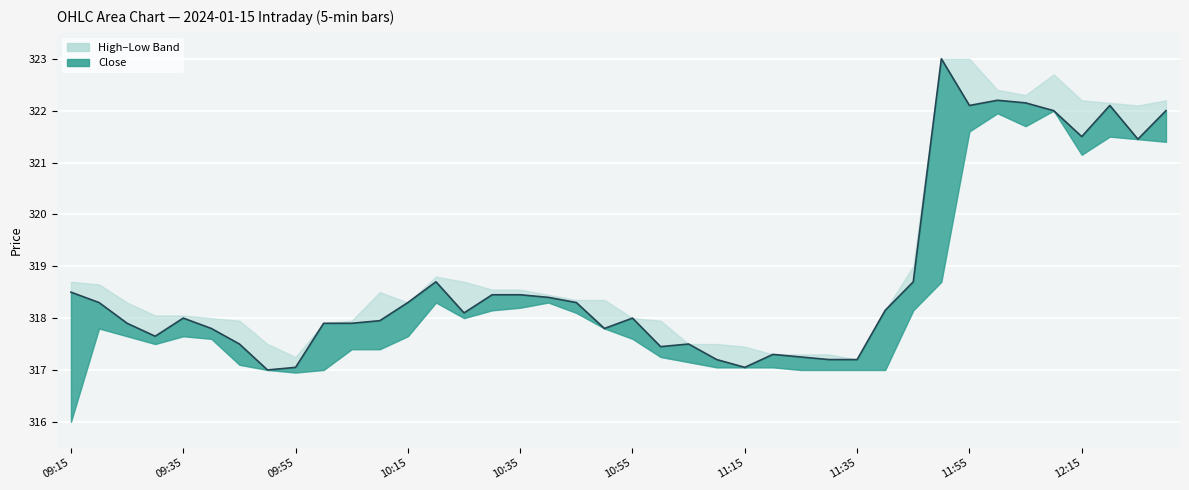

What is the value of the 35th point from the left?

322.1